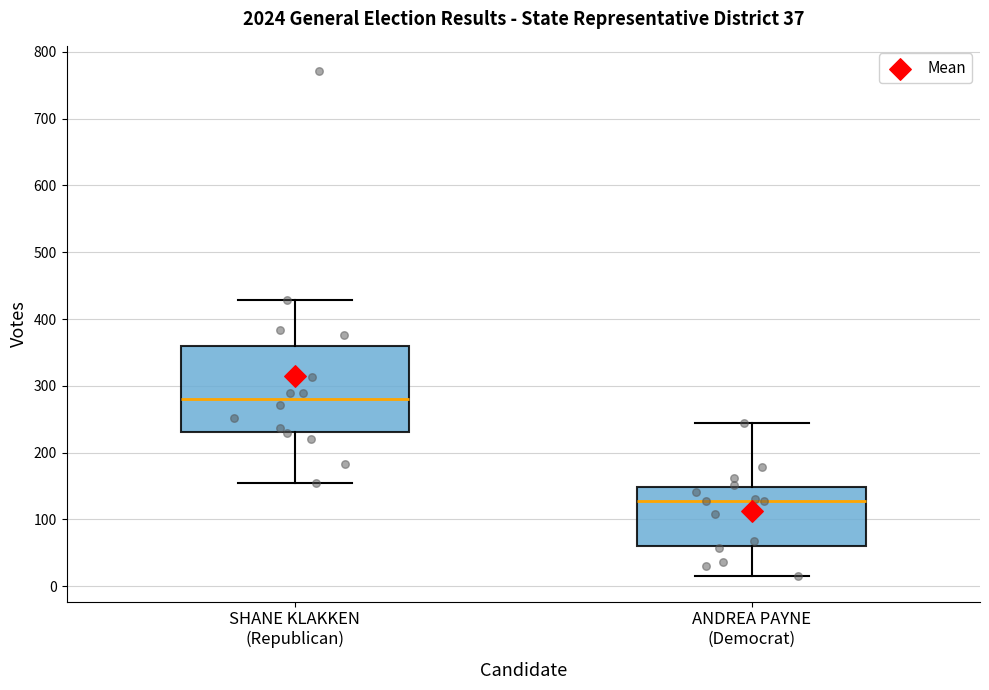

Reading left to right, read every box against the y-axis: the position of its median line, the range the box covers, and the ends of its whiskers. The values are not printed on the chart, so give them approximately, as read against the axis.

SHANE KLAKKEN (Republican): median 280, box 230 to 360, whiskers 150 to 430
ANDREA PAYNE (Democrat): median 130, box 60 to 150, whiskers 20 to 240